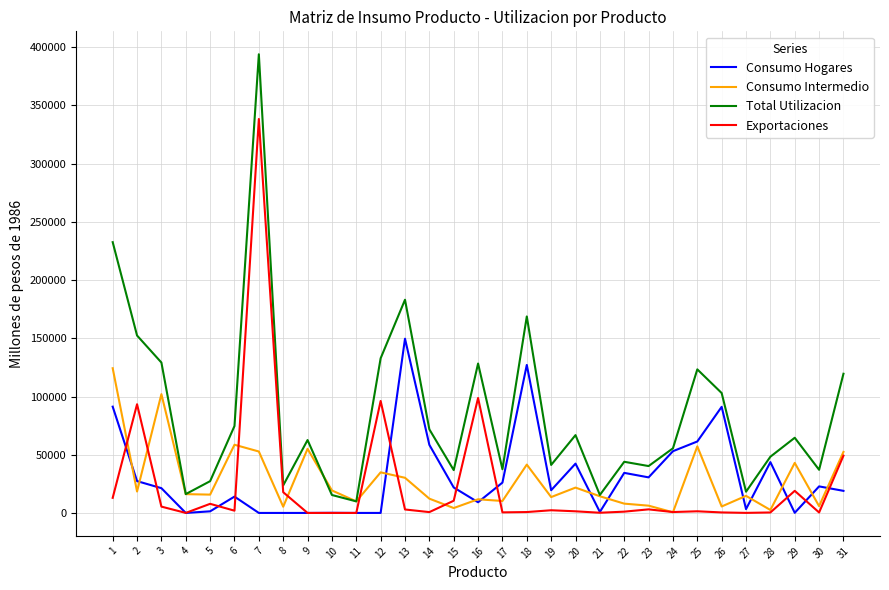

What is the maximum value for Consumo Intermedio?

124306